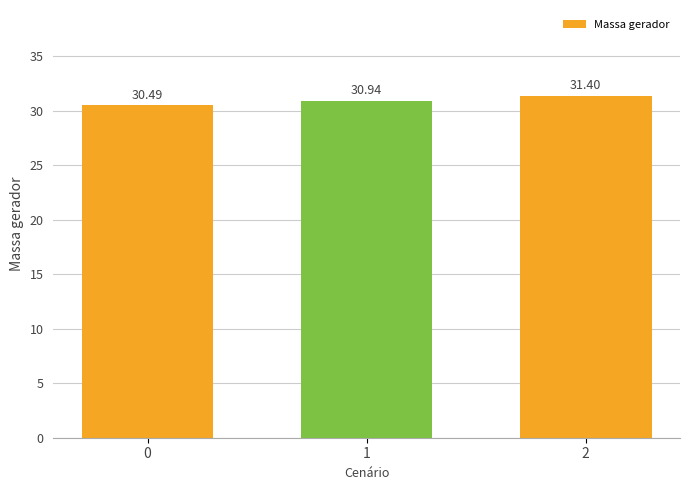

Reading left to right, list all the values displayed in this chart.

30.5	30.9	31.4